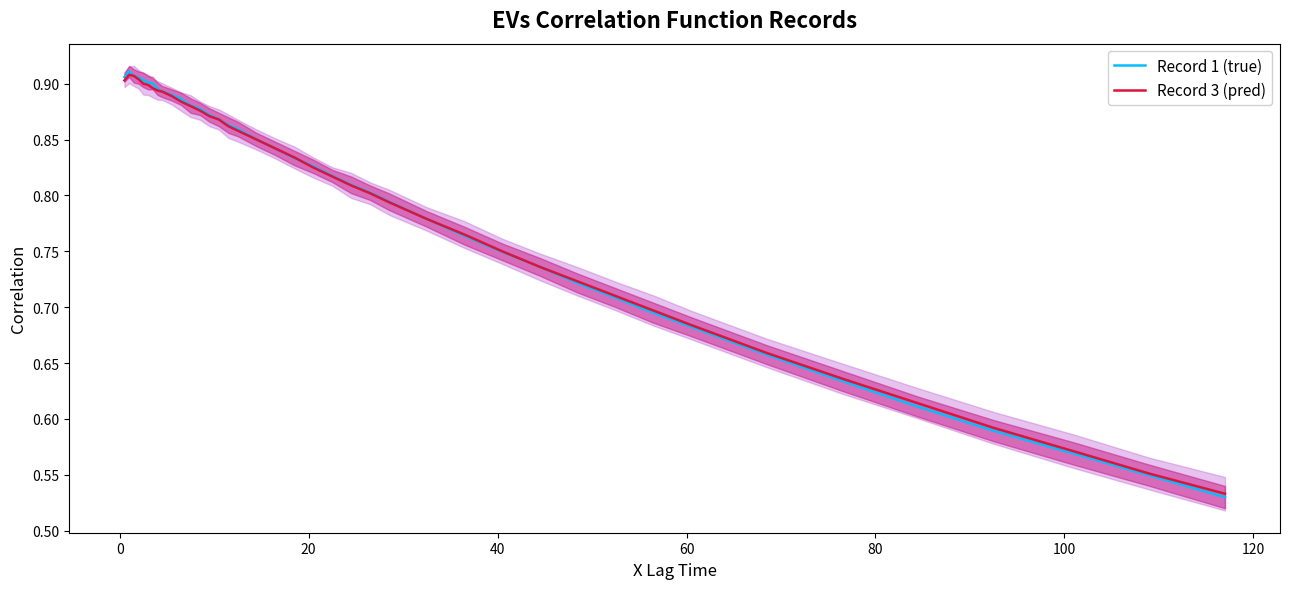

In Record 3 (pred), how many points are higher than both neighbors (excluding endpoints)?

1